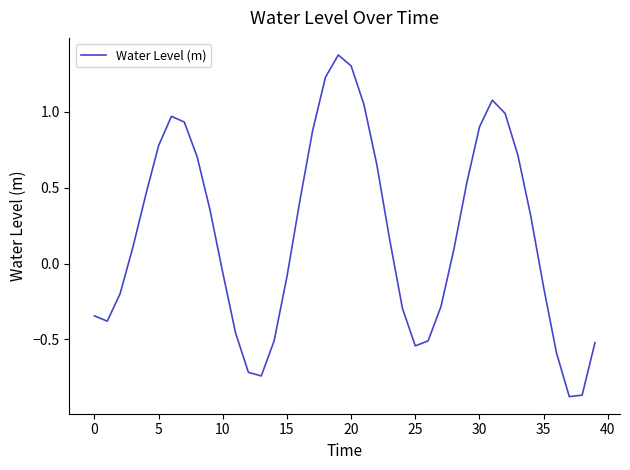

What is the difference between the maximum and minimum values?

2.3